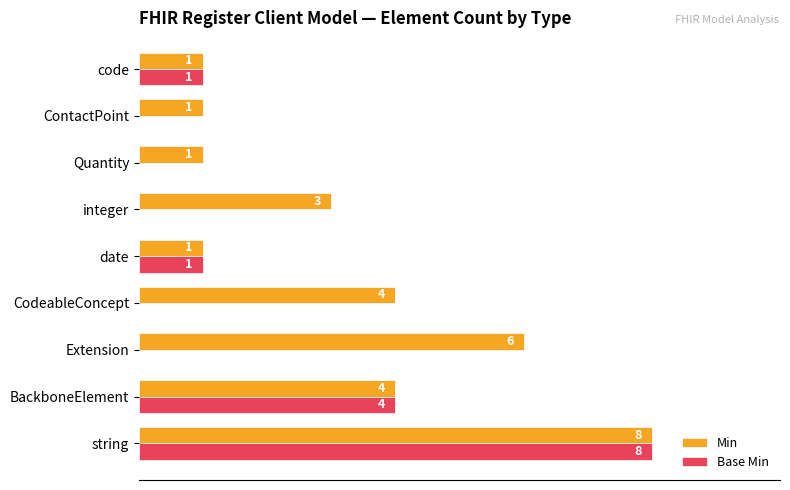

What are all the series names shown in the legend?

Min, Base Min